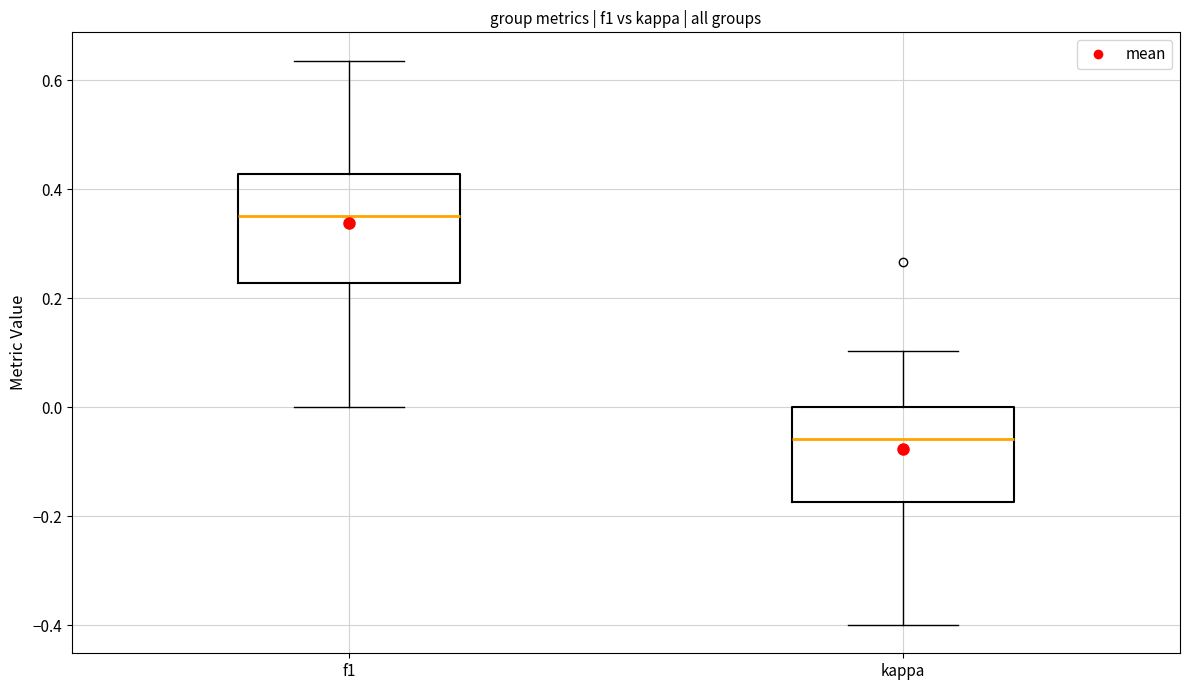

Reading left to right, read every box against the y-axis: the position of its median line, the range the box covers, and the ends of its whiskers. The values are not printed on the chart, so give them approximately, as read against the axis.

f1: median 0.36, box 0.22 to 0.42, whiskers 0.00 to 0.64
kappa: median -0.06, box -0.18 to 0.00, whiskers -0.40 to 0.10